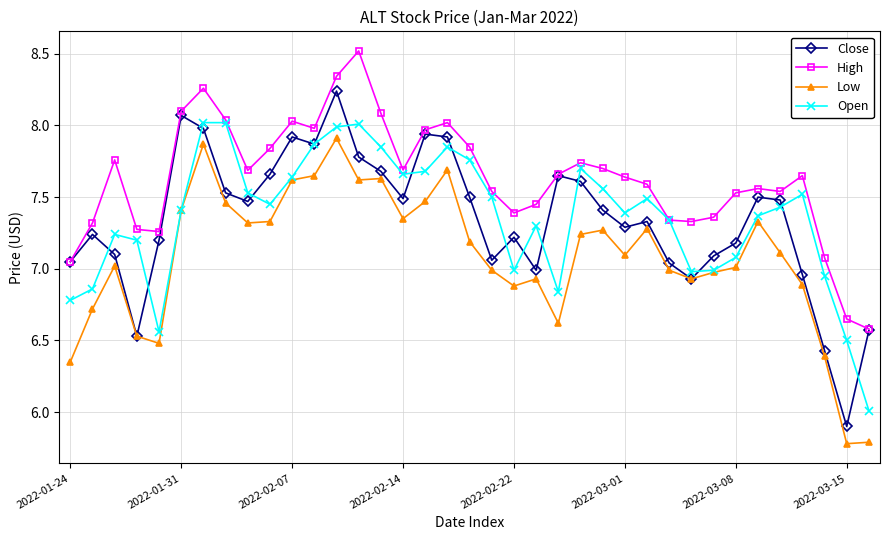

What is the minimum value for Low?

5.8